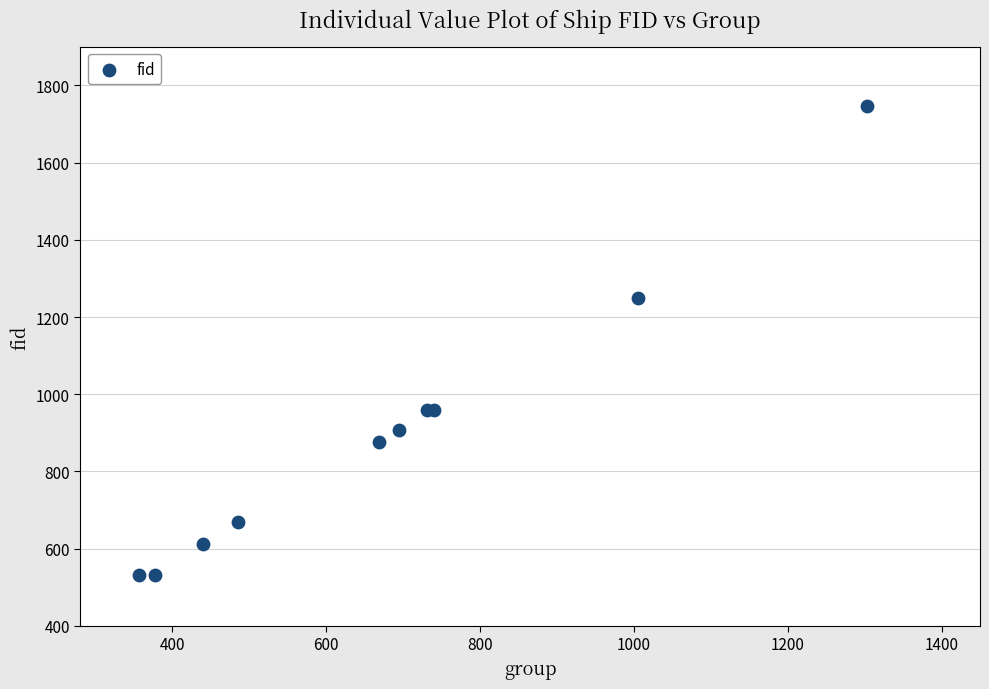

What Y value in the scatter plot is closest to 1139?

1250